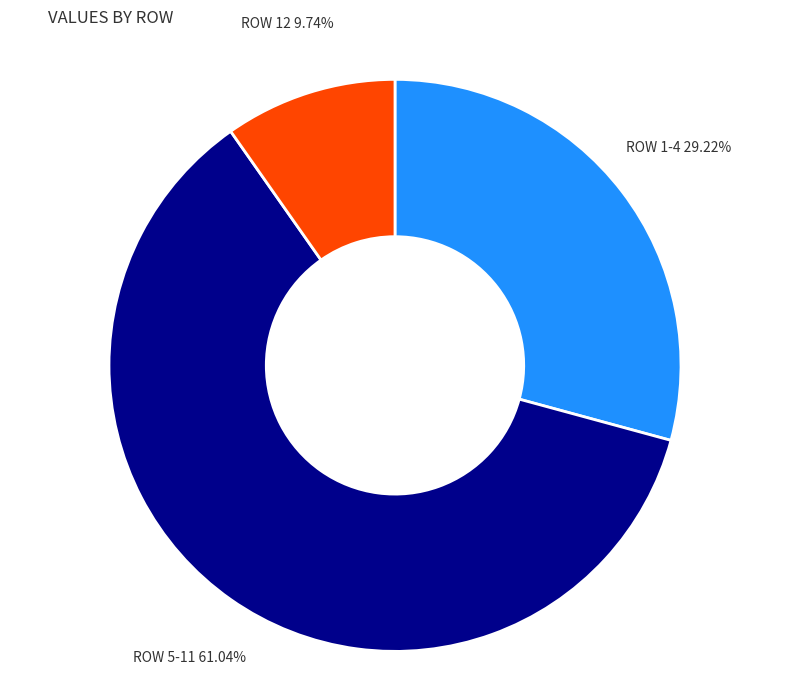

Is there a majority slice in this chart?

Yes